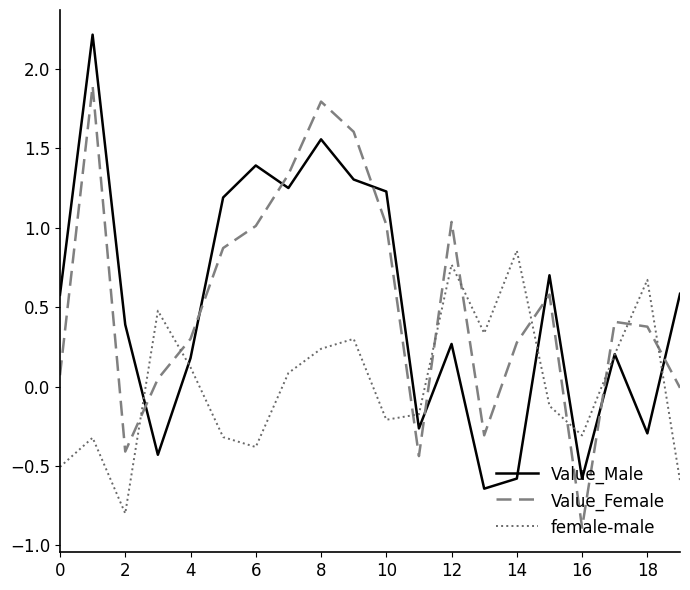

True or false: Value_Female and female-male intersect in this chart.

True